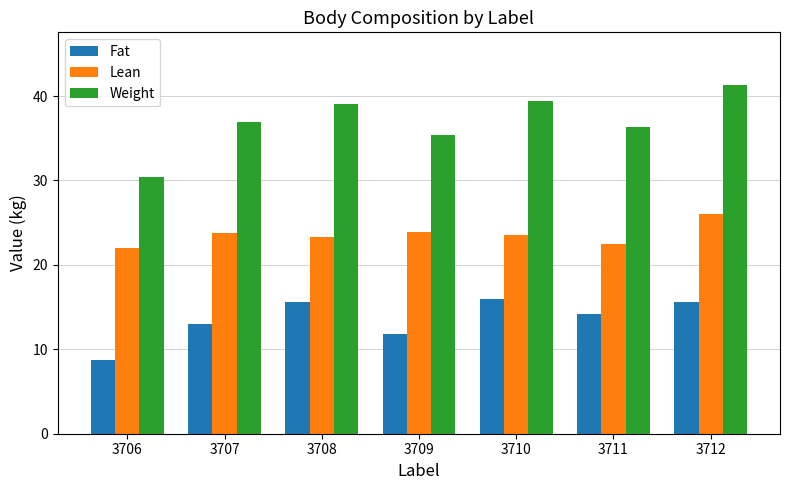

How many distinct data groups are displayed?

3